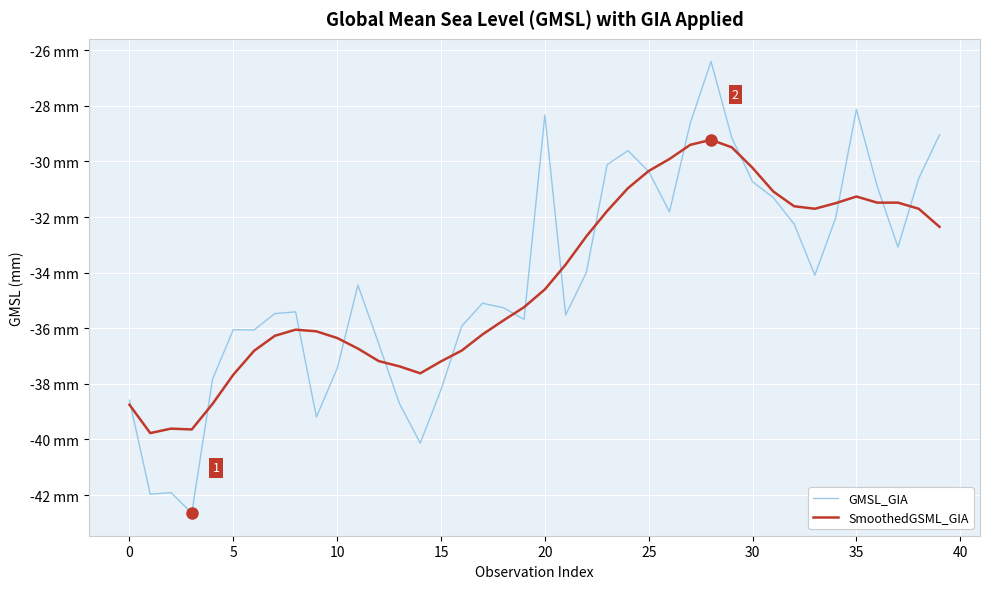

What are all the series names shown in the legend?

GMSL_GIA, SmoothedGSML_GIA